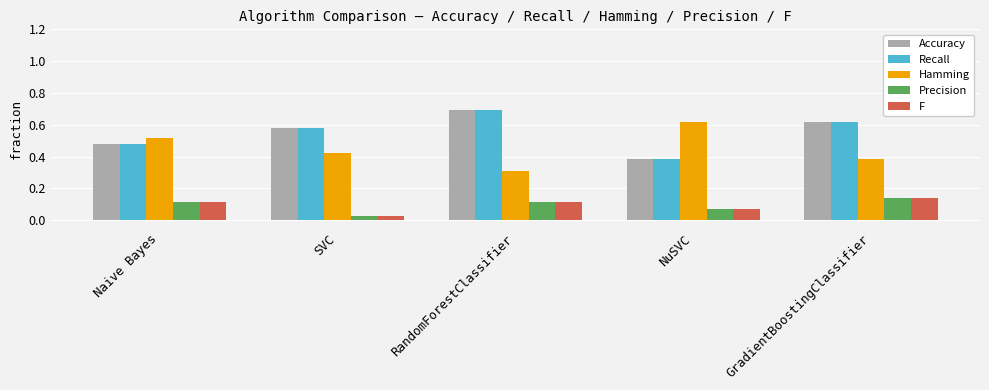

How many bars are there in each group?

5